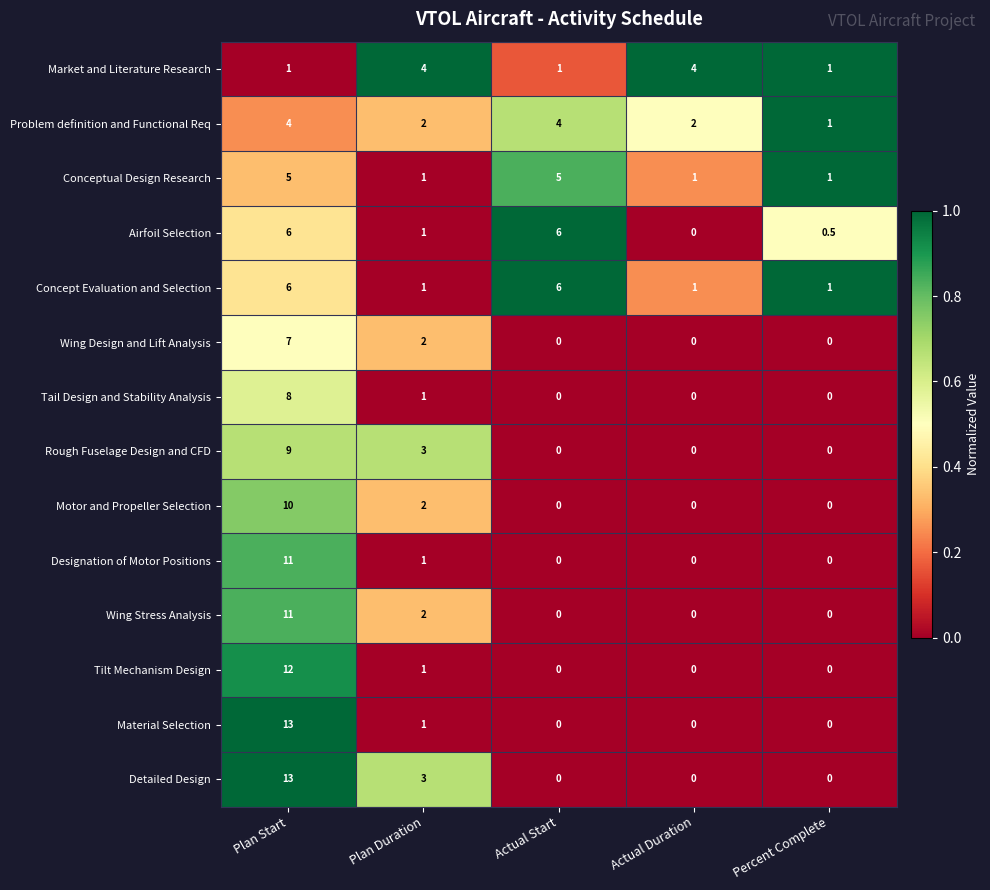

Is the value of Designation of Motor Positions at Plan Start greater than the value of Conceptual Design Research at Actual Duration?

Yes